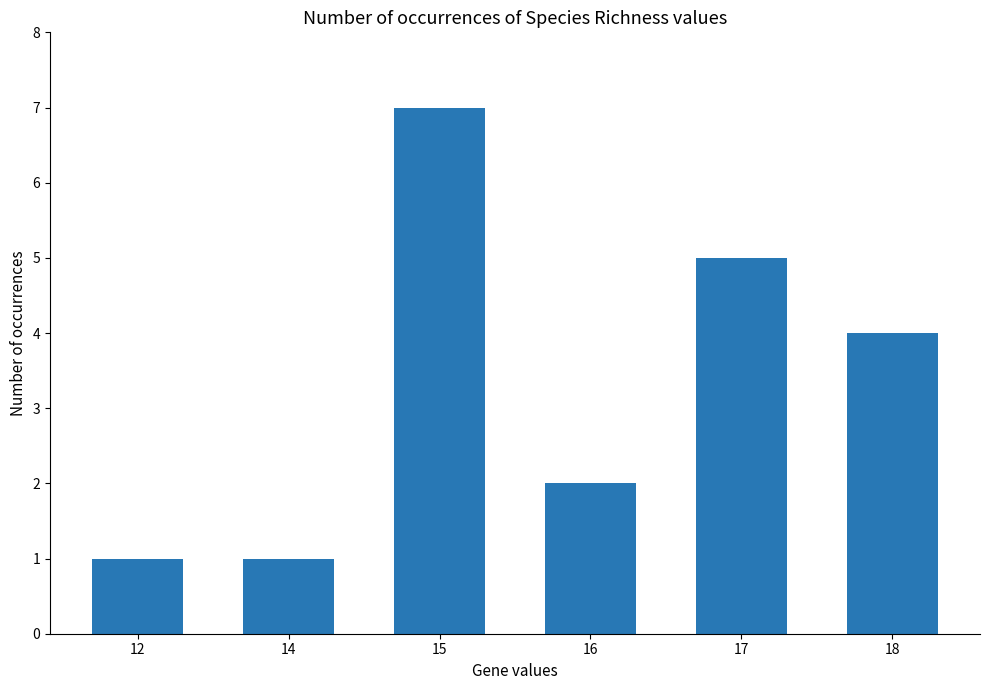

What is the sum of the values at 17 and 18?

9